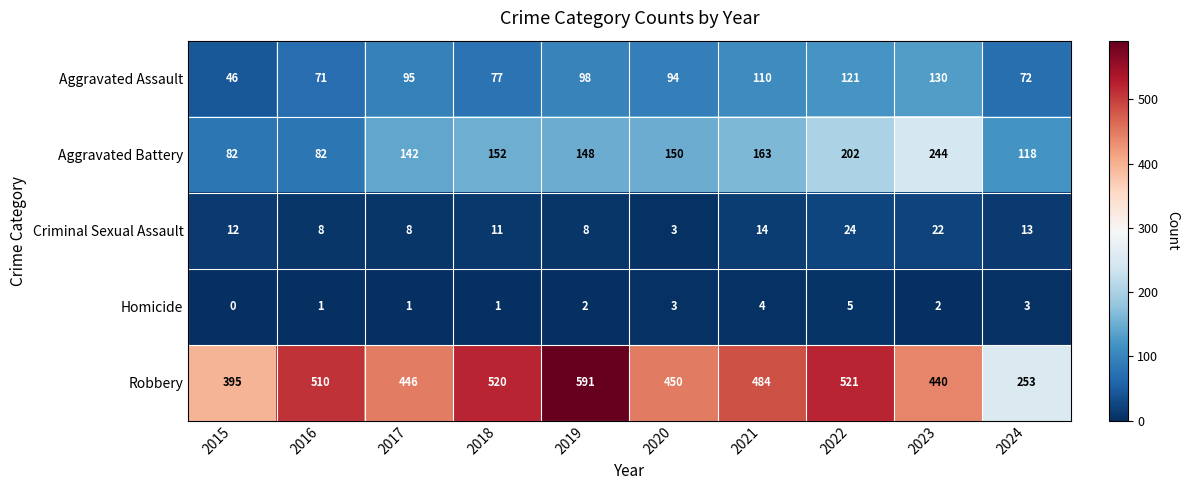

The Criminal Sexual Assault series shows 8 at 2017. True or false?

True